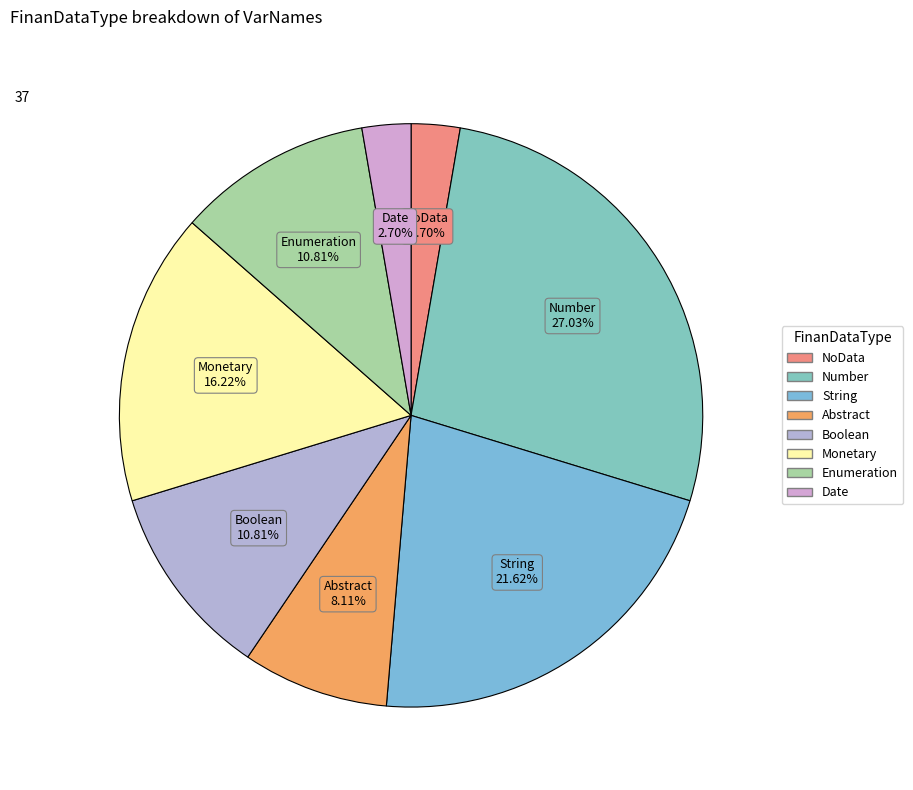

Does Boolean represent more than half of the total?

No